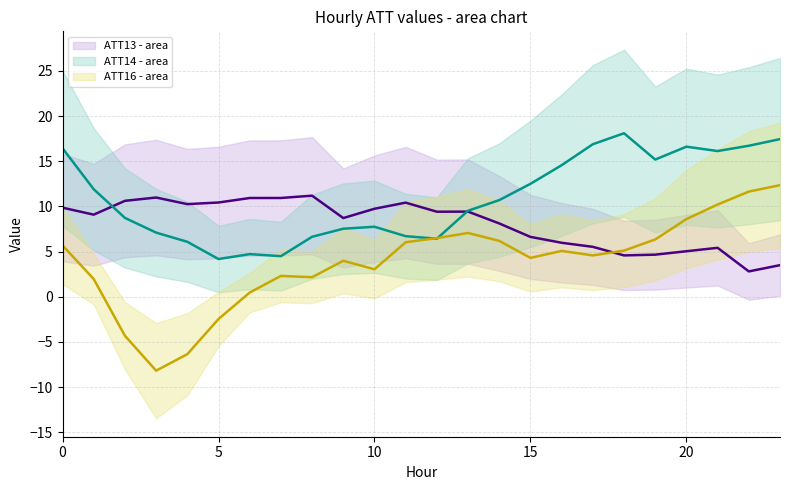

Between 0 and 12, which series saw the biggest shift?

ATT14 - area line